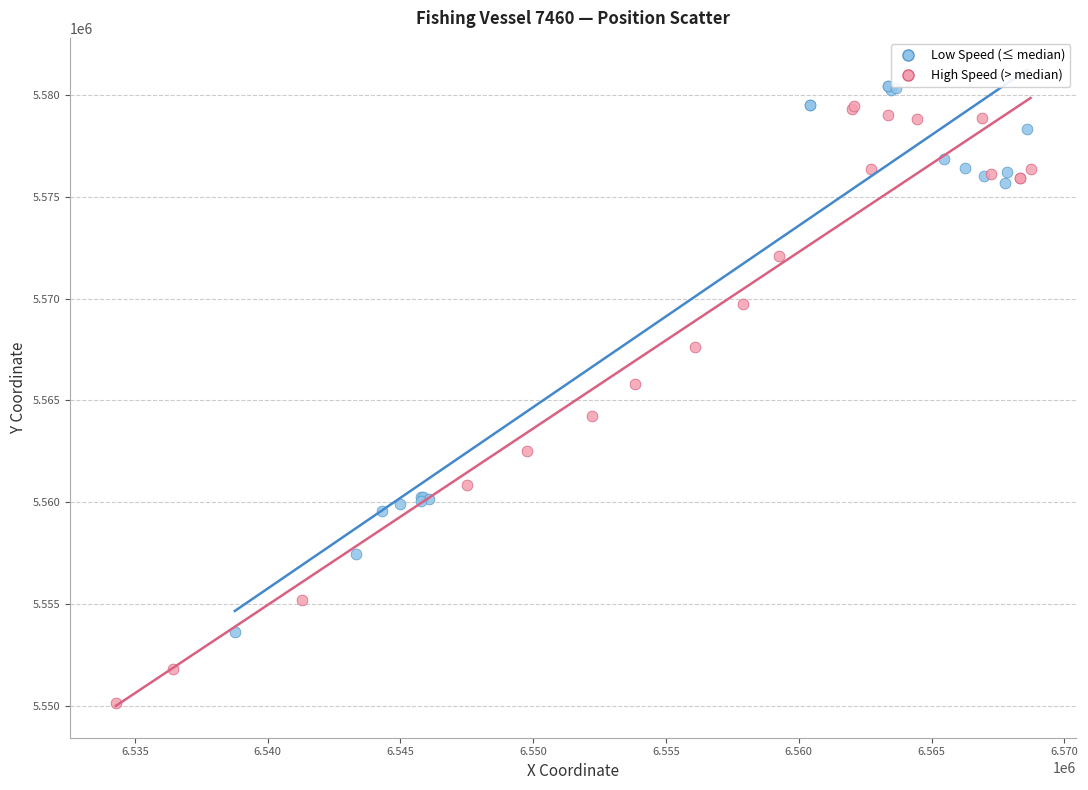

Which series reaches the minimum Y coordinate?

High Speed (> median)